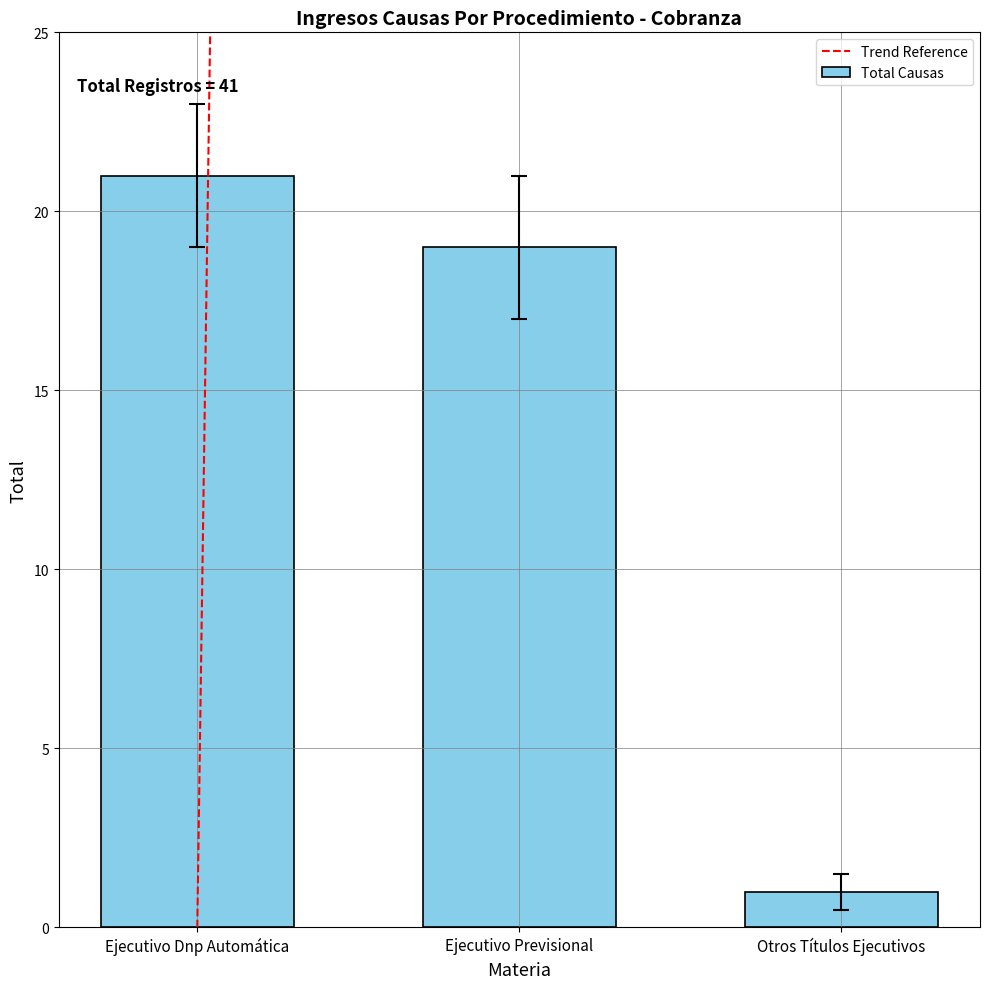

What is the difference between the values at Ejecutivo Previsional and Ejecutivo Dnp Automática?

2